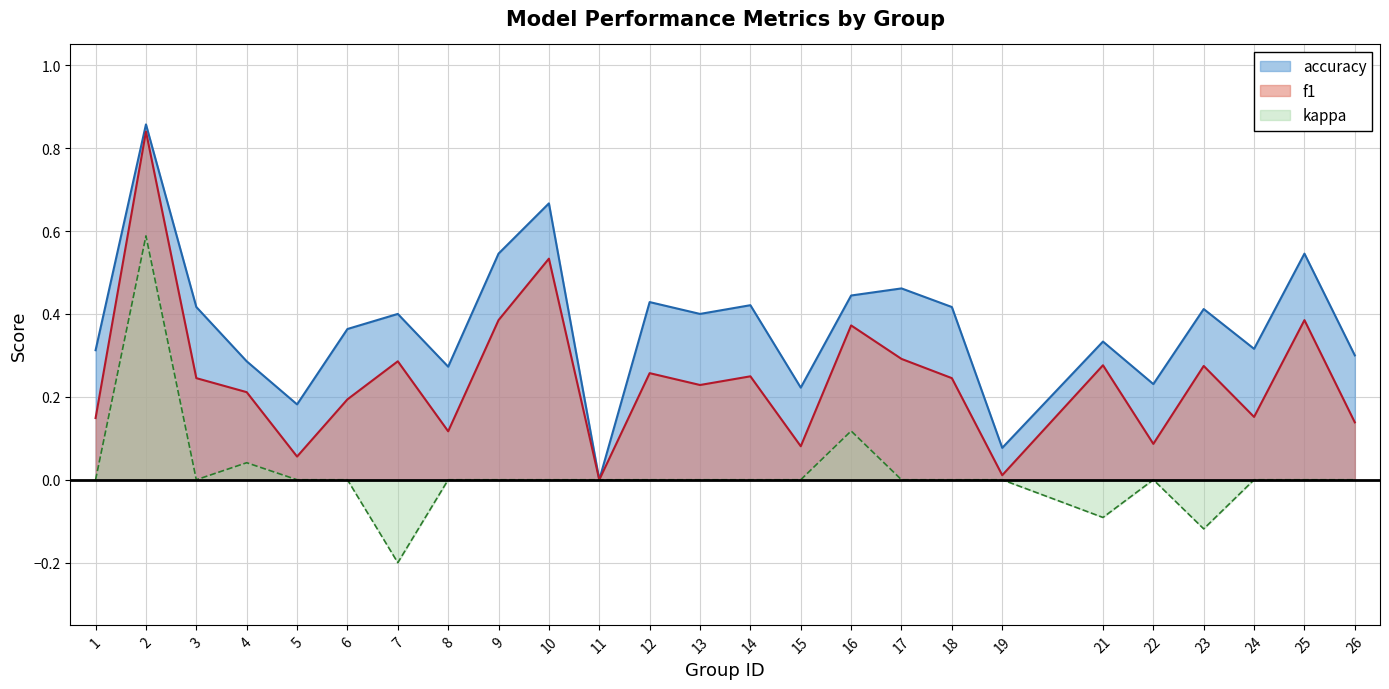

Between 3 and 8, which is larger?

3